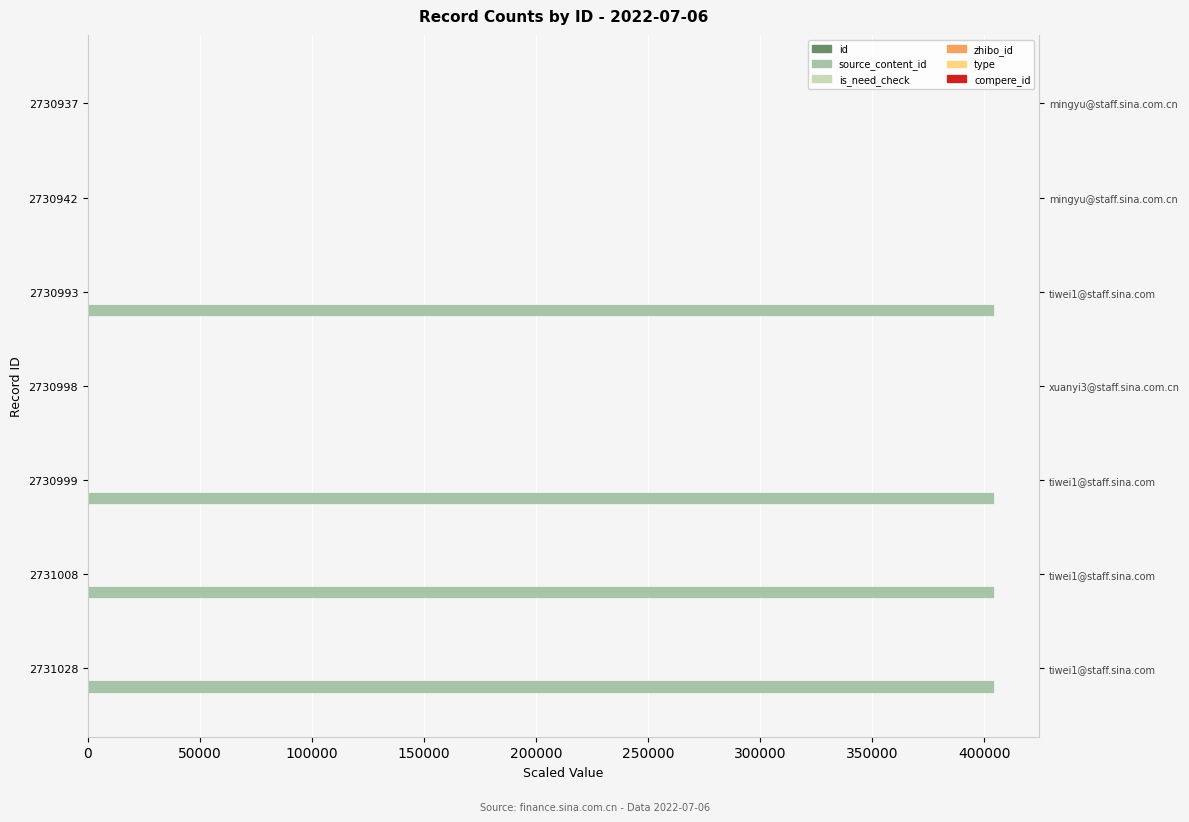

The type series shows 0.2 at 50000. True or false?

False